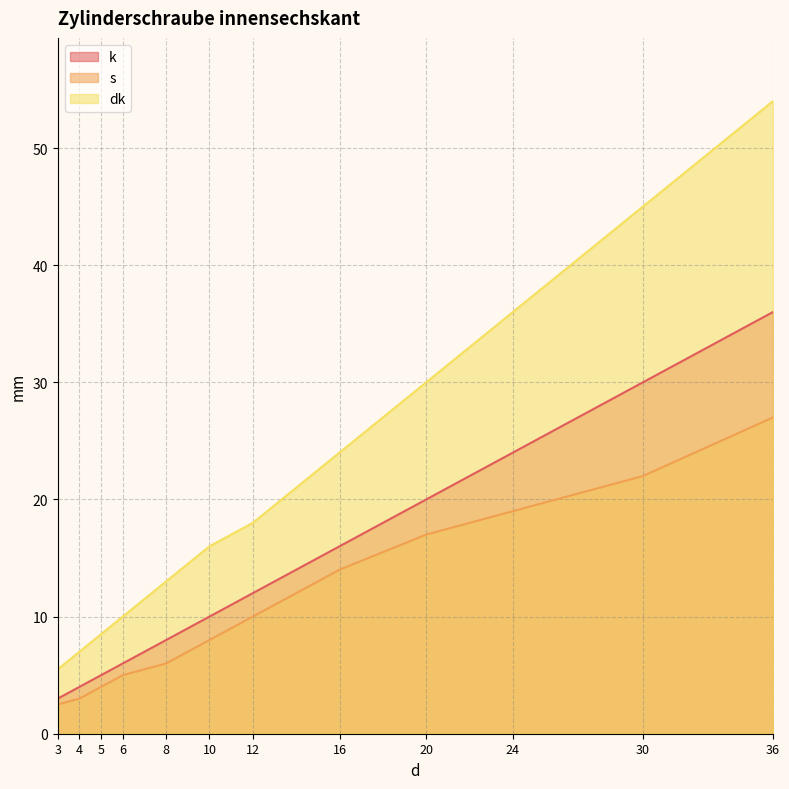

Is the value of s at 36 greater than the value of dk at 10?

Yes